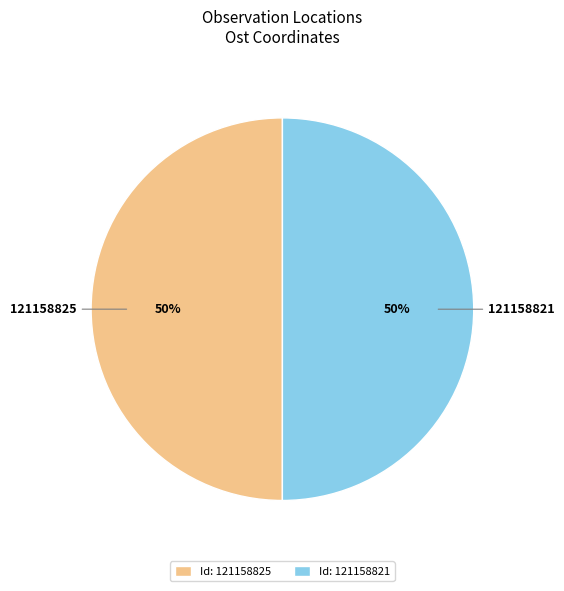

Is the sum of 121158825 and 121158821 greater than half?

Yes